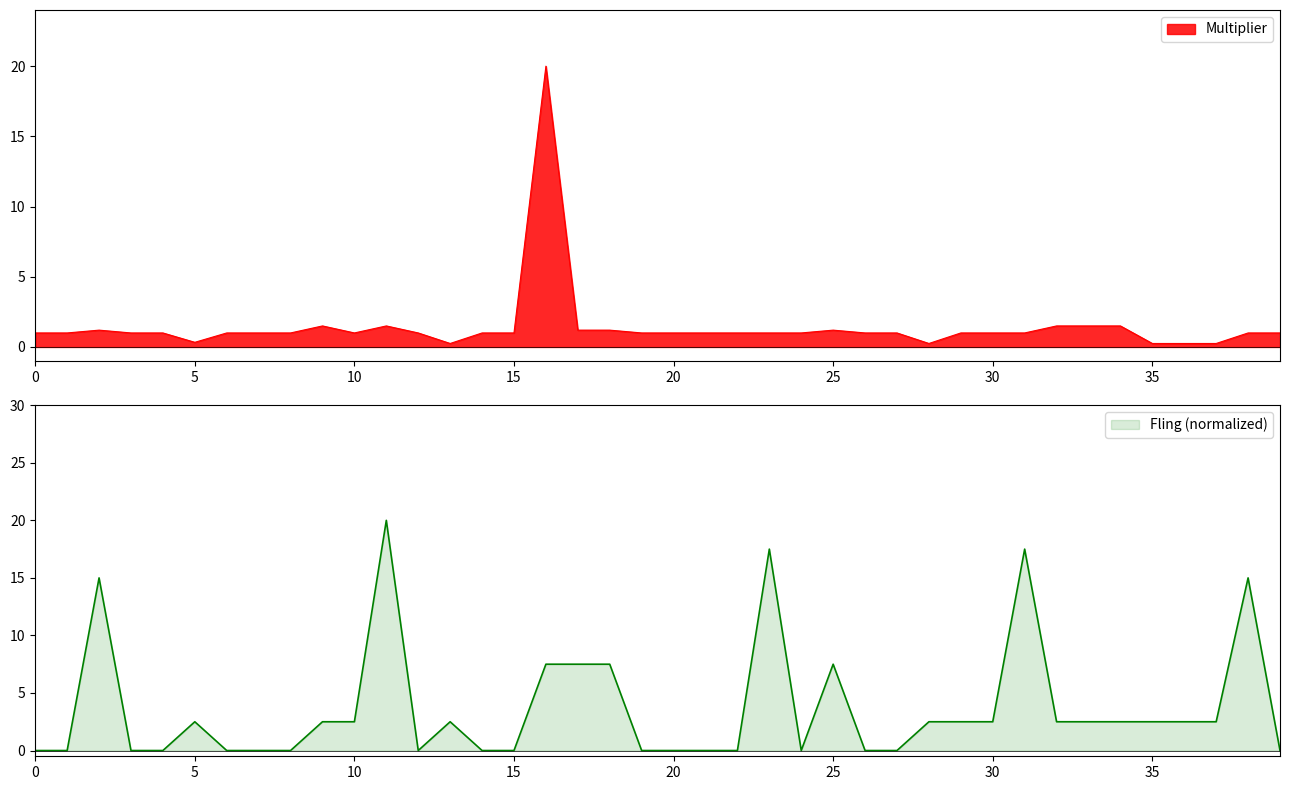

The value at Choice Scarf is 2.5. True or false?

False